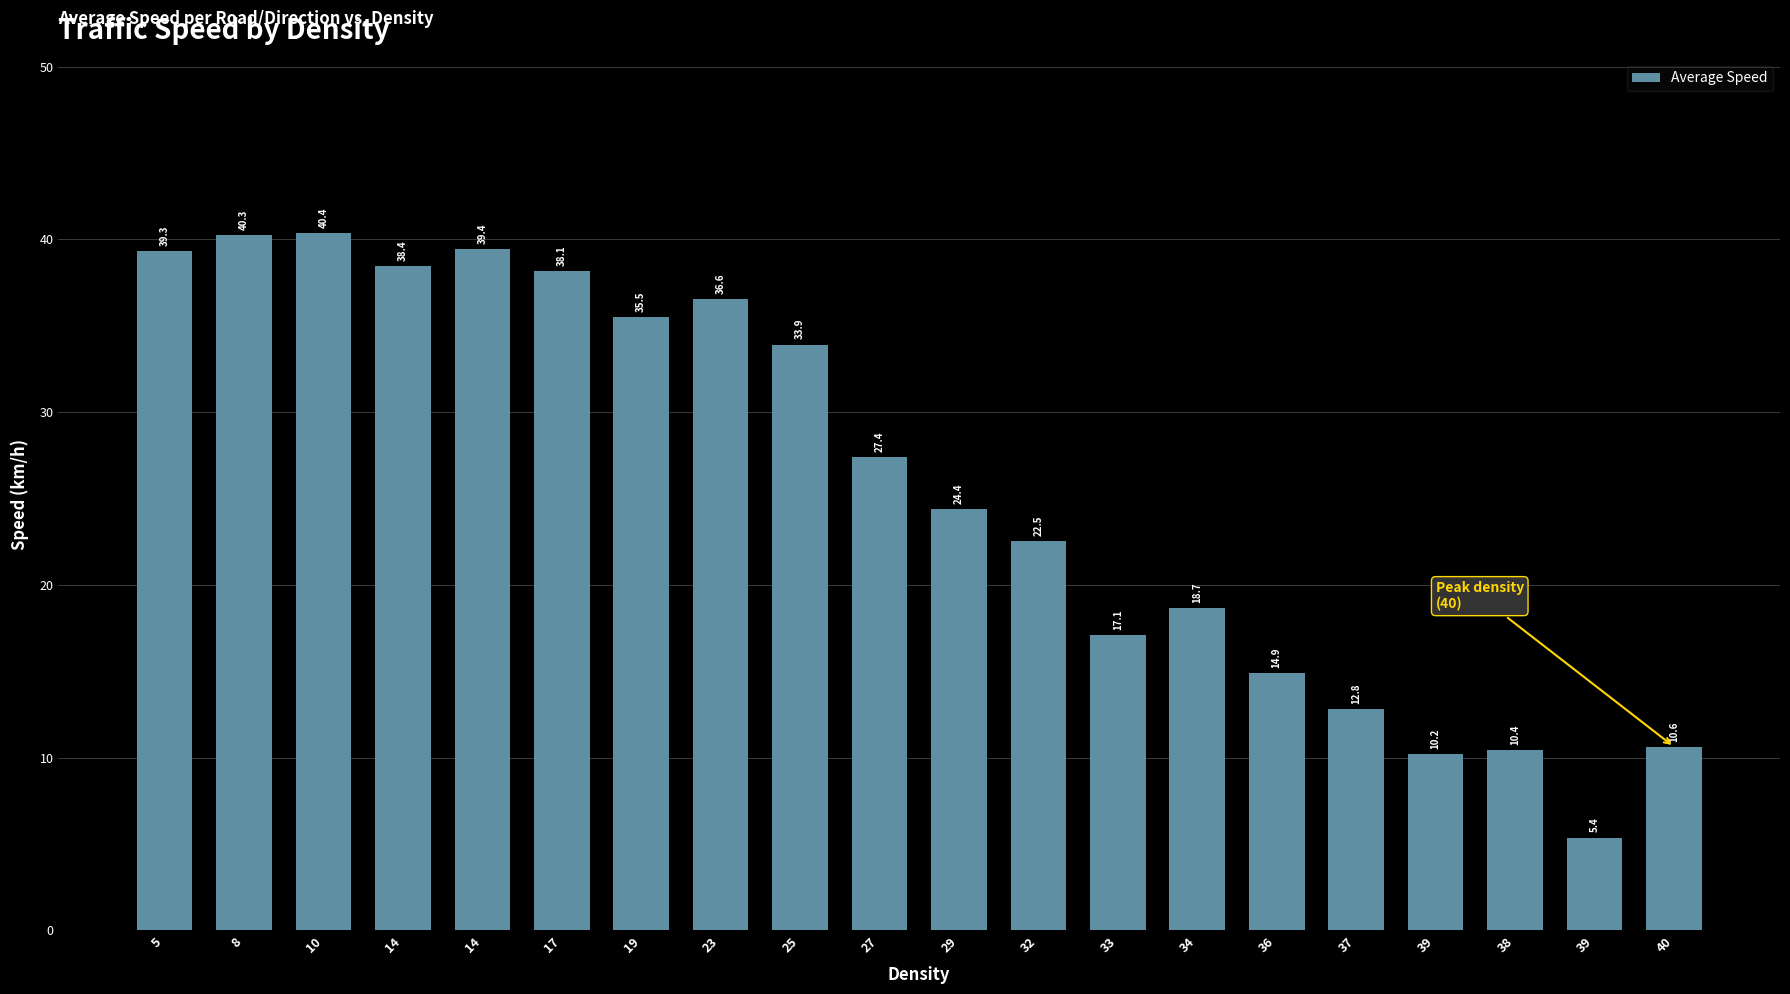

What is the difference between the values at 40 and 39?

0.4